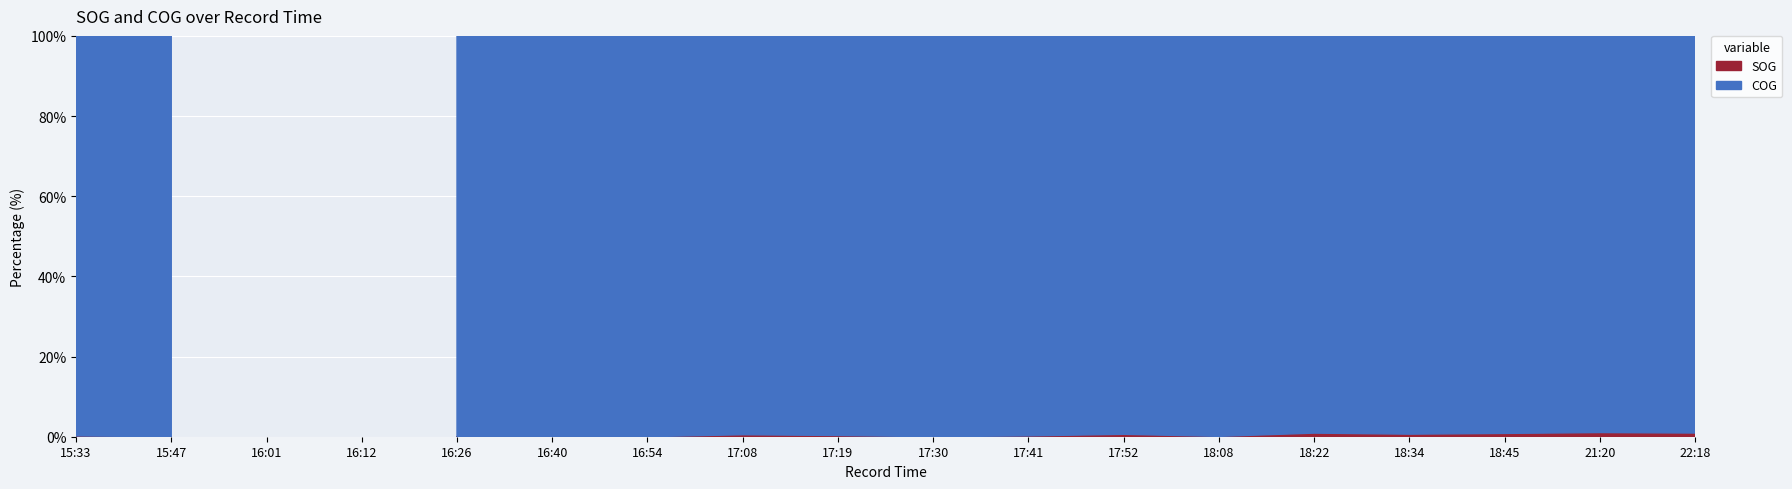

Read the COG value at 17:52.

33.0